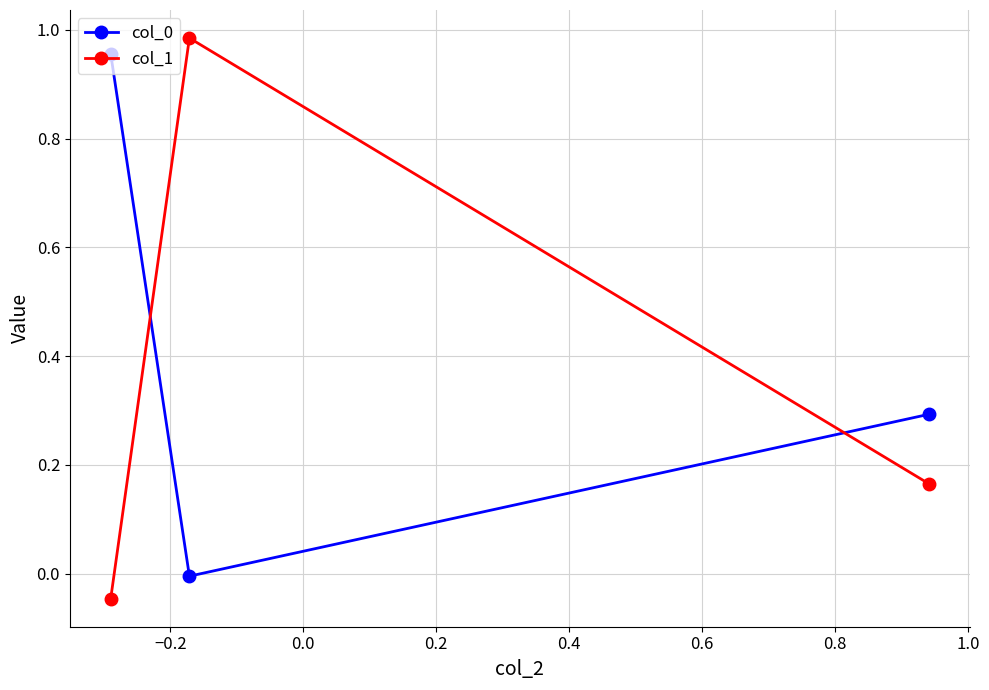

How many values in col_0 are above zero?

2